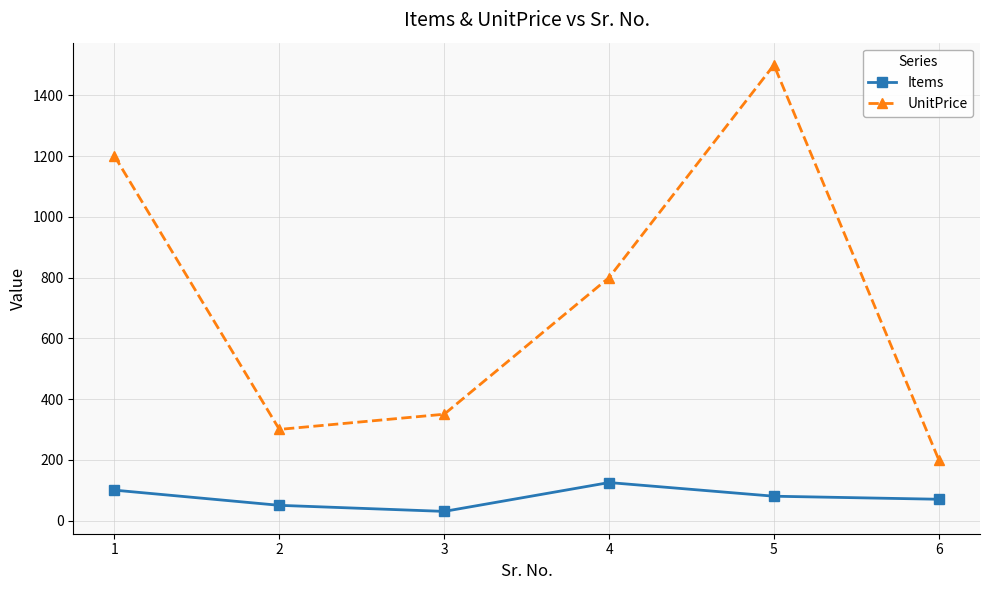

How many interior local peaks does the UnitPrice series have?

1